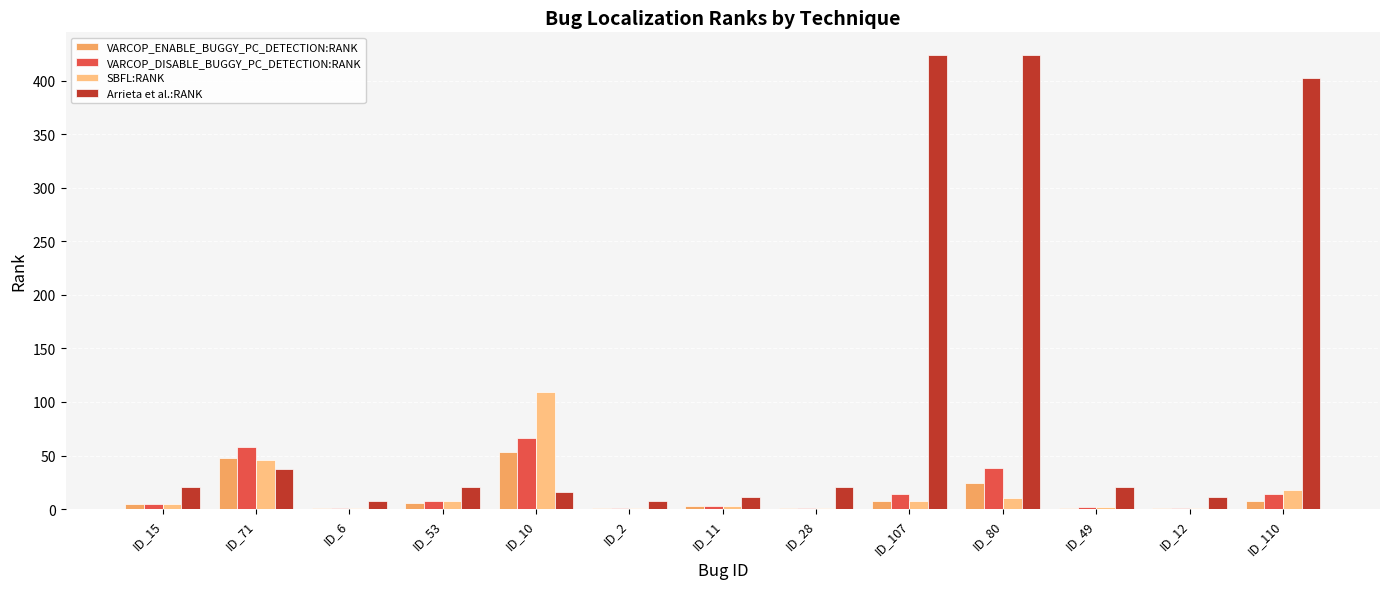

What is the sum of the VARCOP_DISABLE_BUGGY_PC_DETECTION:RANK values at ID_11 and ID_15?

8